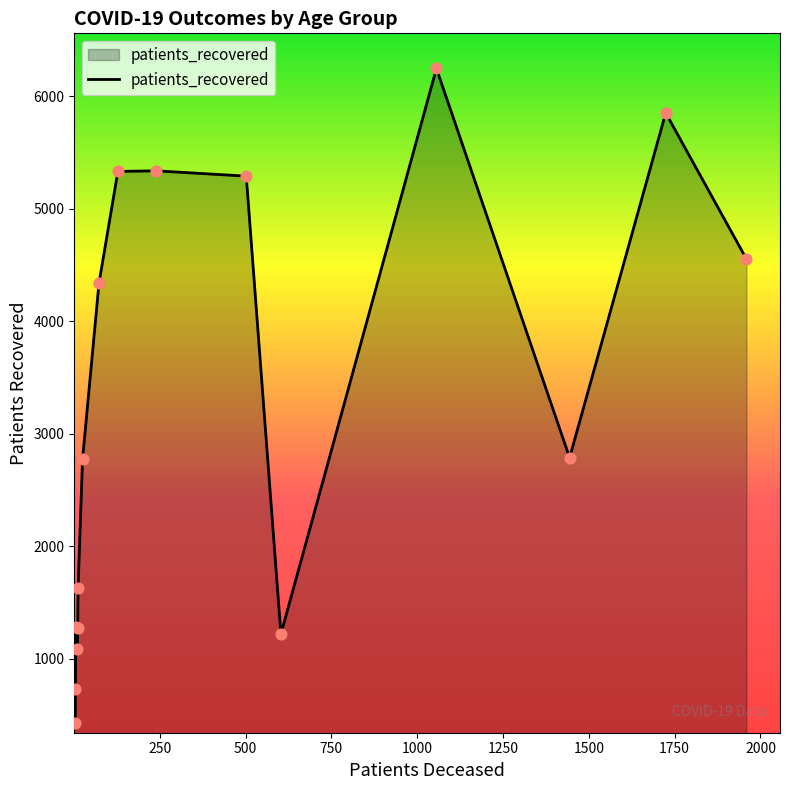

What is the maximum value shown in the chart?

6247